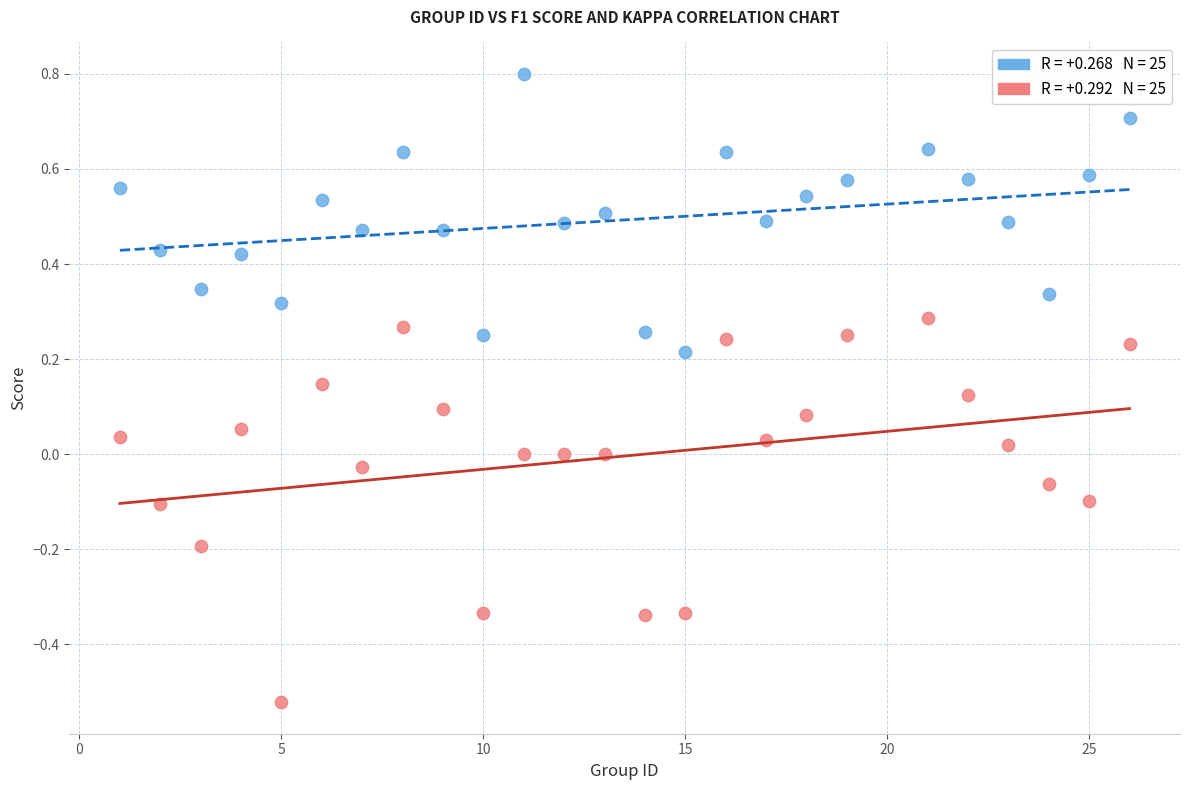

Across all data points, what is the range of X values (max minus min)?

25.0